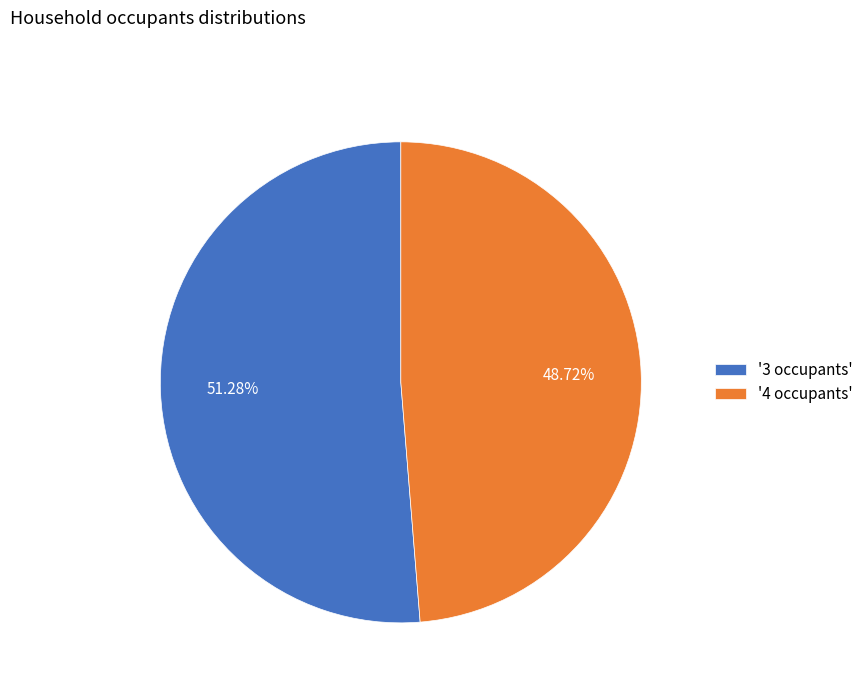

Is the sum of '4 occupants' and '3 occupants' greater than half?

Yes